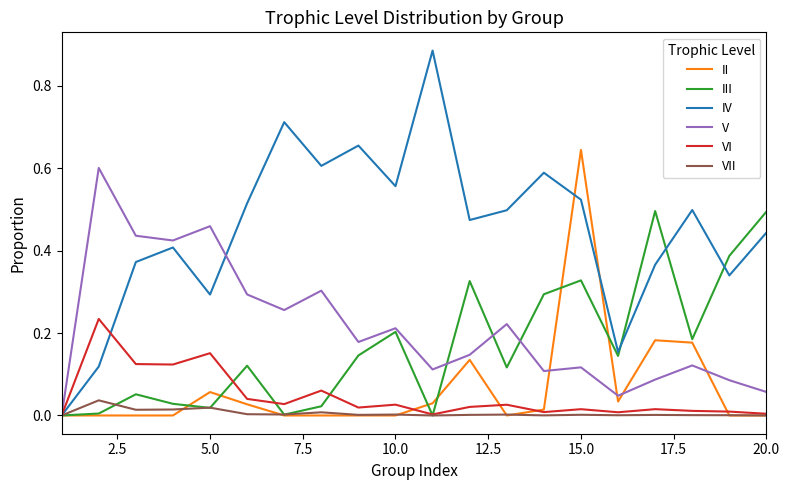

Which series has the largest range (max minus min)?

IV